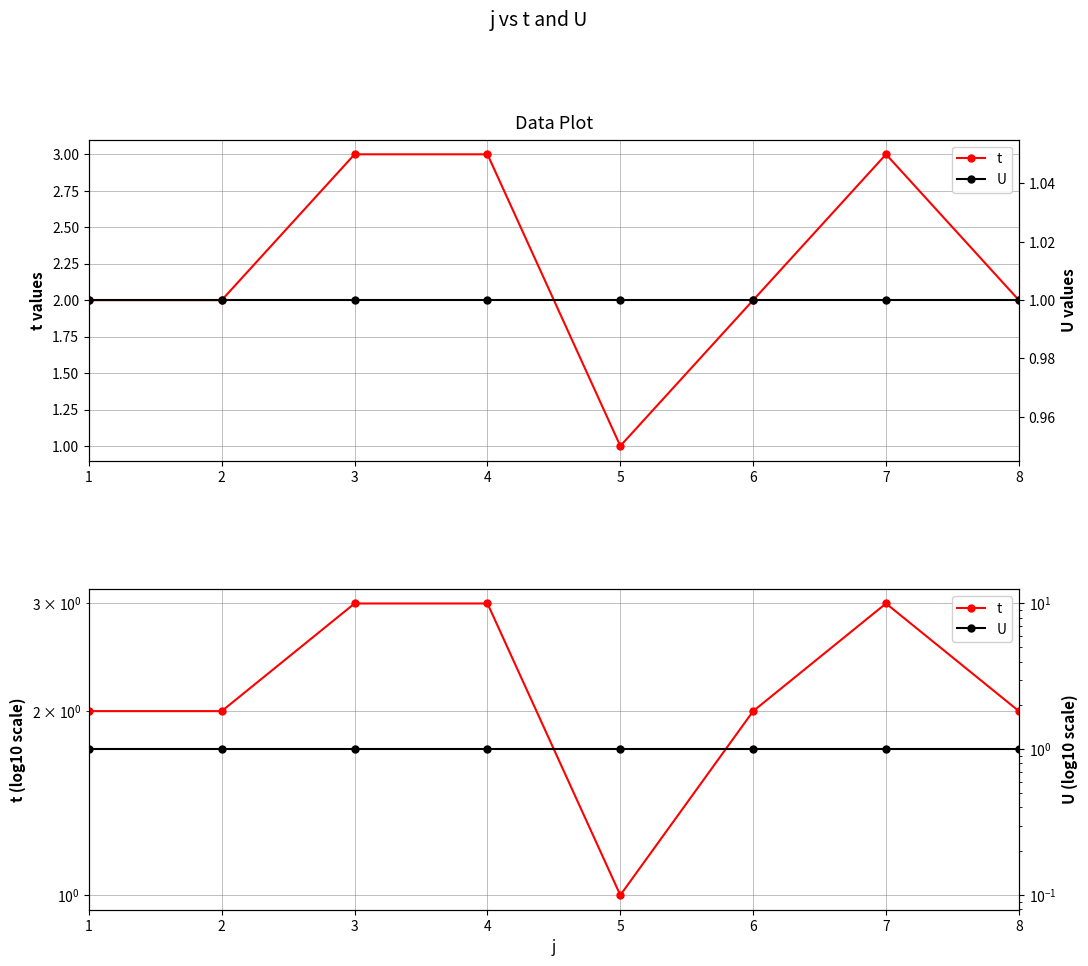

Rank the series by their average value, from highest to lowest.

t, U